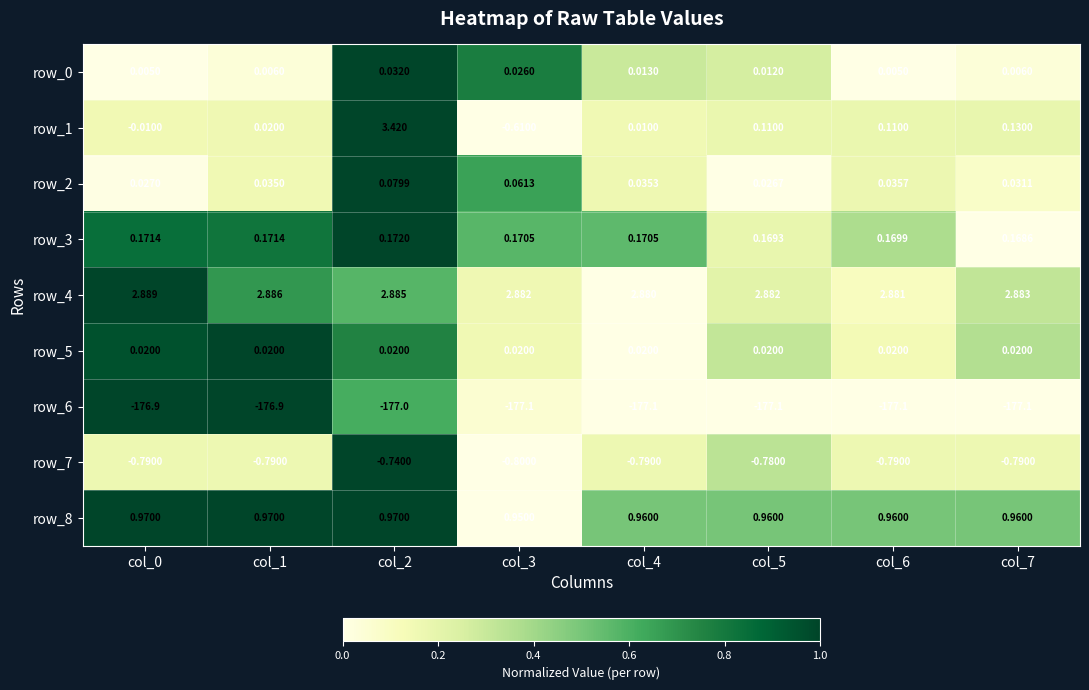

Is the value of row_3 at col_0 greater than the value of row_5 at col_0?

Yes